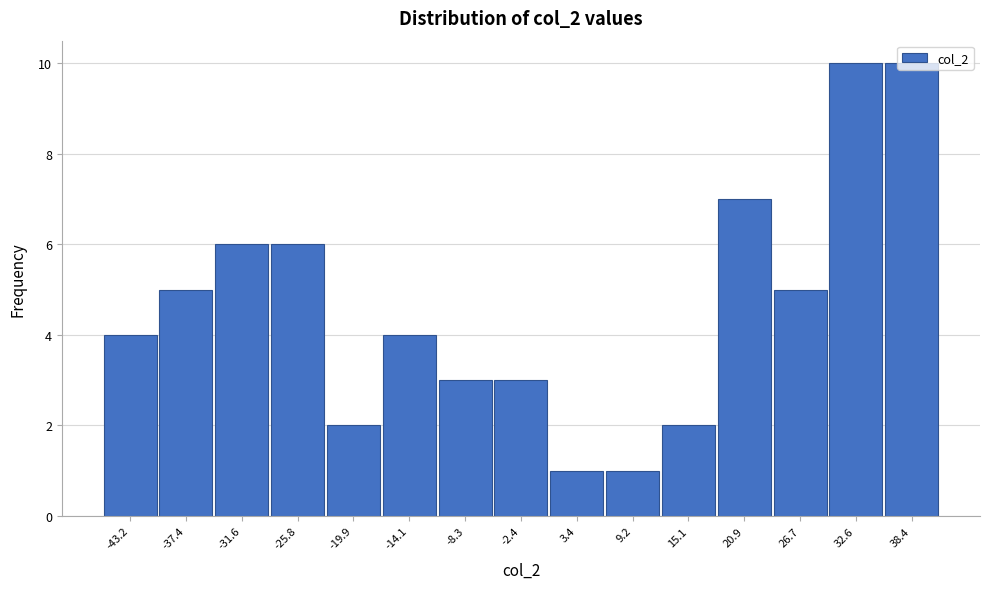

Reading left to right, list every bar in this chart as the range it spans on the x-axis followed by its height. Neither the bar edges nor the heights are printed on the chart, so give them approximately, as read against the axes.

-46 to -40: 4
-40 to -35: 5
-35 to -29: 6
-29 to -23: 6
-23 to -17: 2
-17 to -11: 4
-11 to -5: 3
-5 to 0: 3
0 to 6: 1
6 to 12: 1
12 to 18: 2
18 to 24: 7
24 to 30: 5
30 to 35: 10
35 to 41: 10